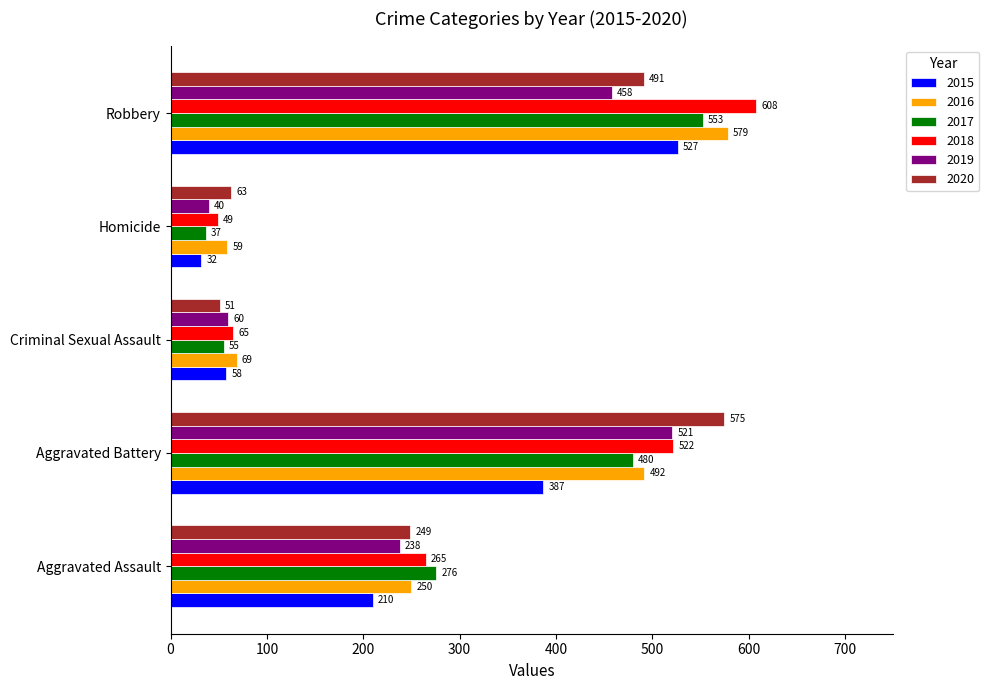

At which category does the chart reach its peak across all series?

Robbery